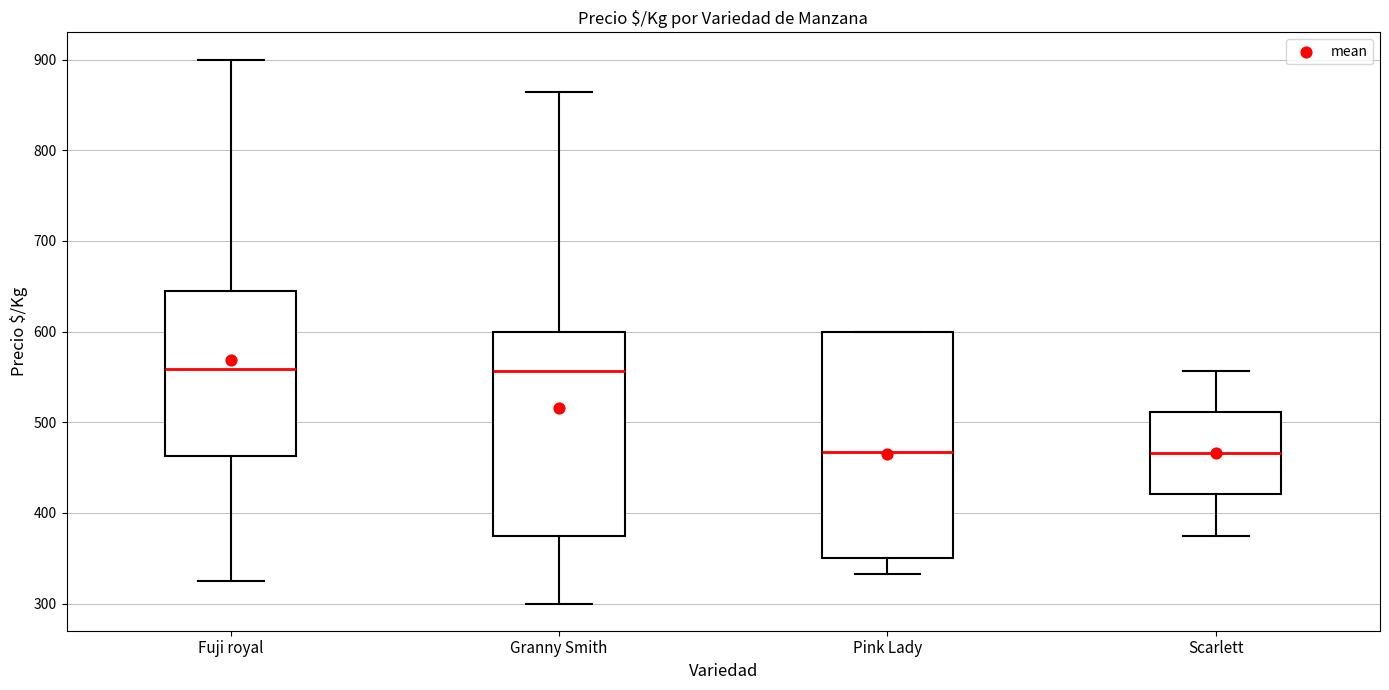

Comparing the boxes themselves (not the whiskers), which one is the tallest?

Pink Lady